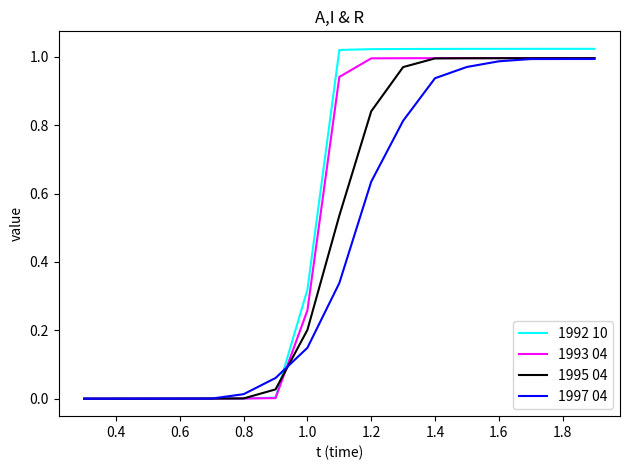

How many categories are shown in the chart?

17